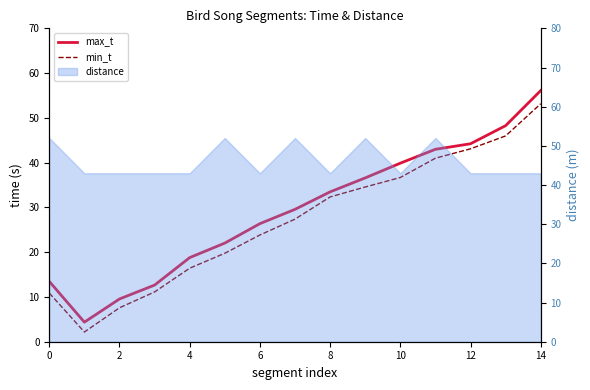

What is the value of the max_t point at the 12th from the left?

43.0